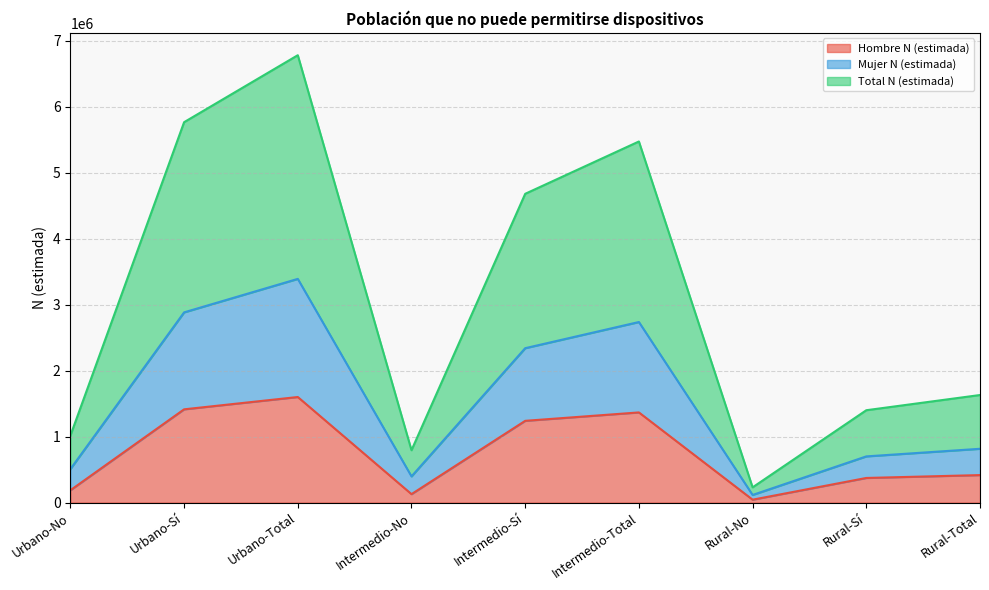

How many categories are shown in the chart?

9